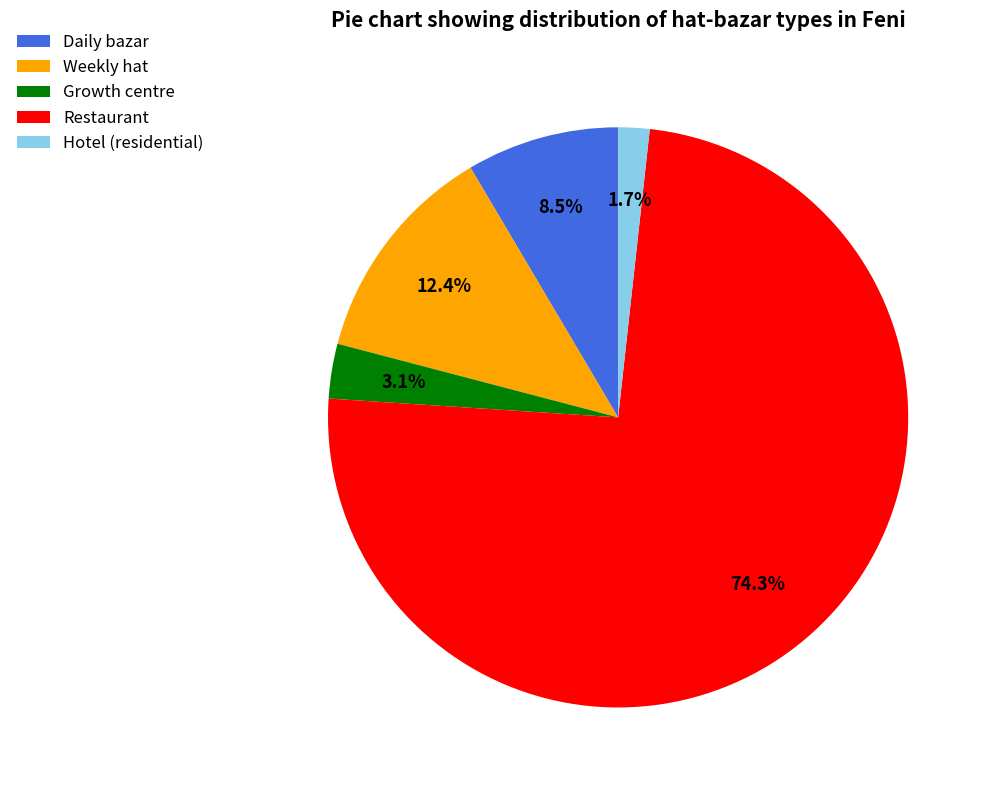

Does Restaurant represent more than half of the total?

Yes